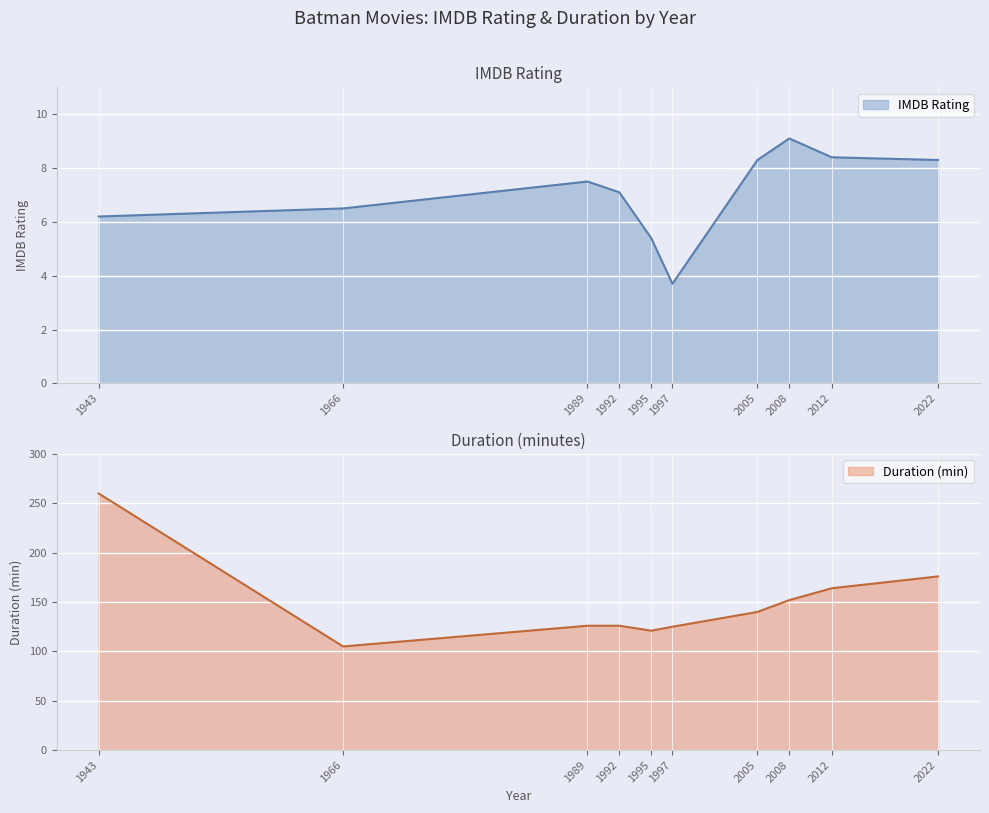

True or false: IMDB Rating and Duration cross at least once.

False